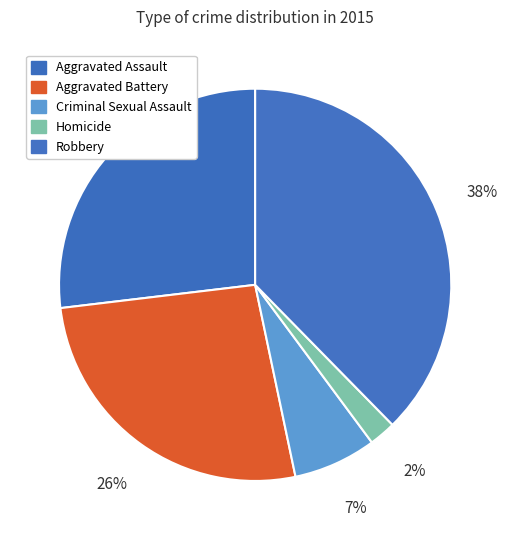

Rank the categories by value from lowest to highest.

Homicide, Criminal Sexual Assault, Aggravated Battery, Aggravated Assault, Robbery